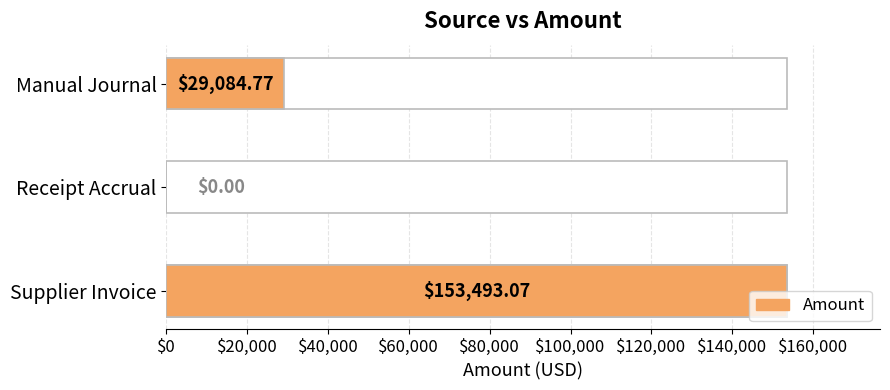

Does the chart contain stacked bars?

No